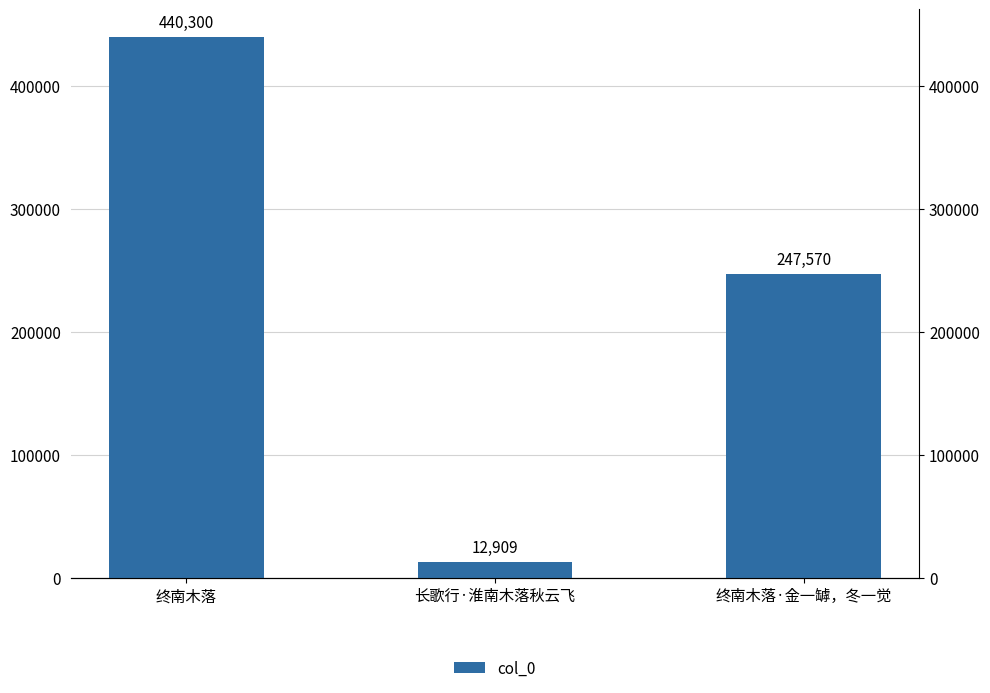

Rank the categories by value from highest to lowest.

终南木落, 终南木落·金一罅，冬一觉, 长歌行·淮南木落秋云飞